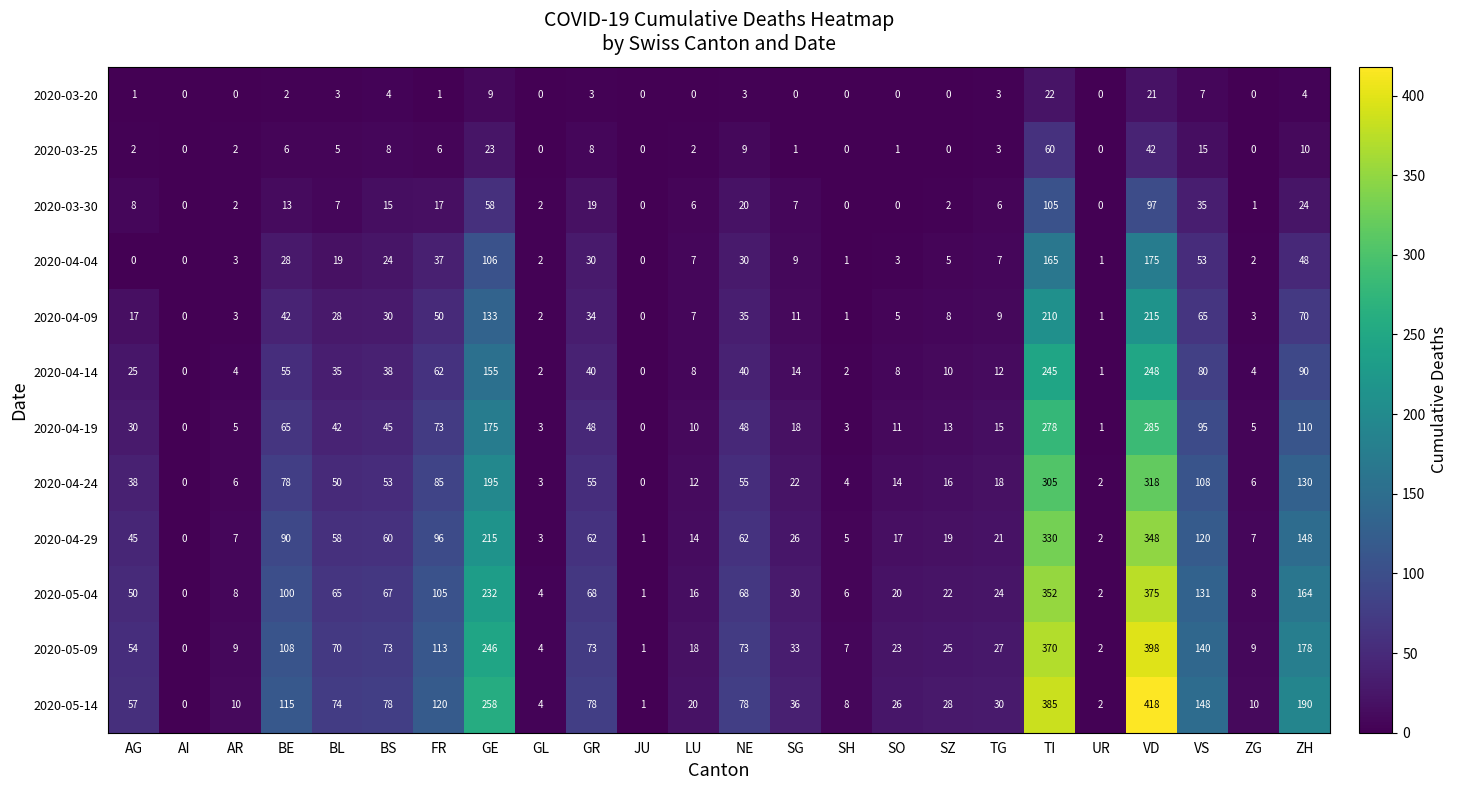

Read the 2020-05-14 value at FR.

120